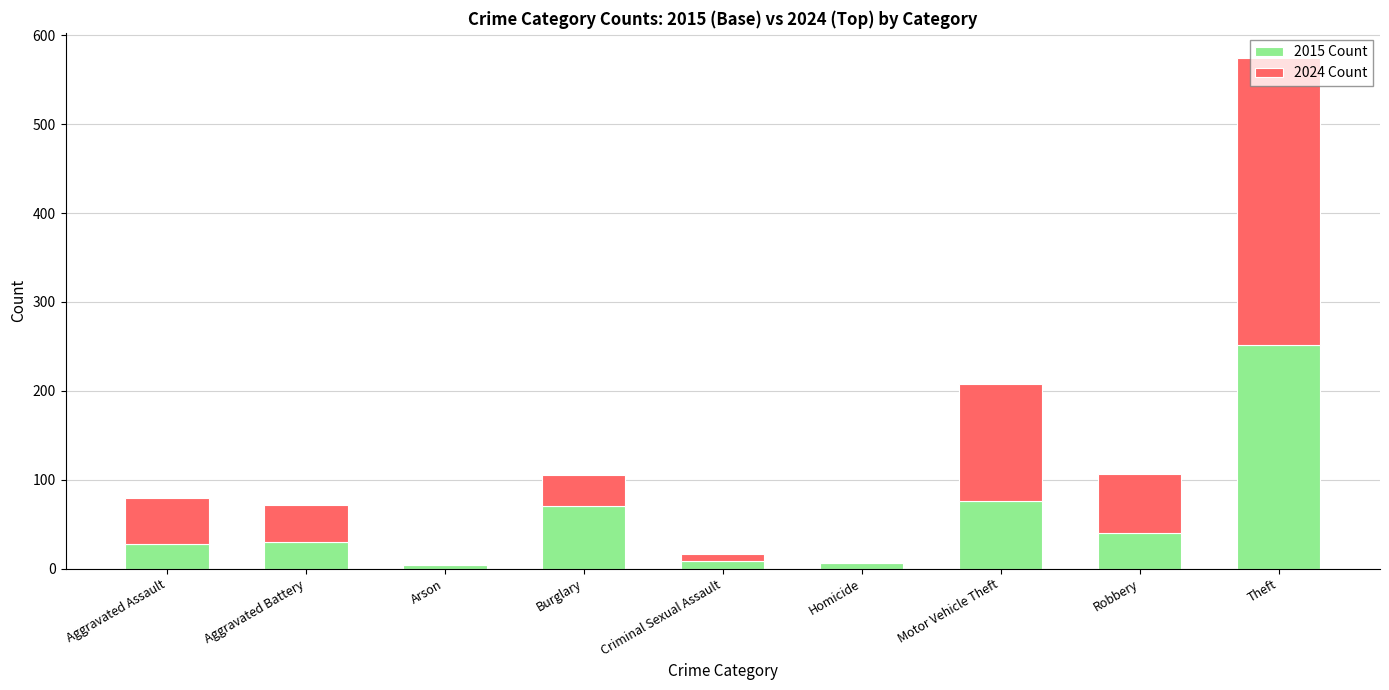

What is the total value across all series at Aggravated Assault?

79